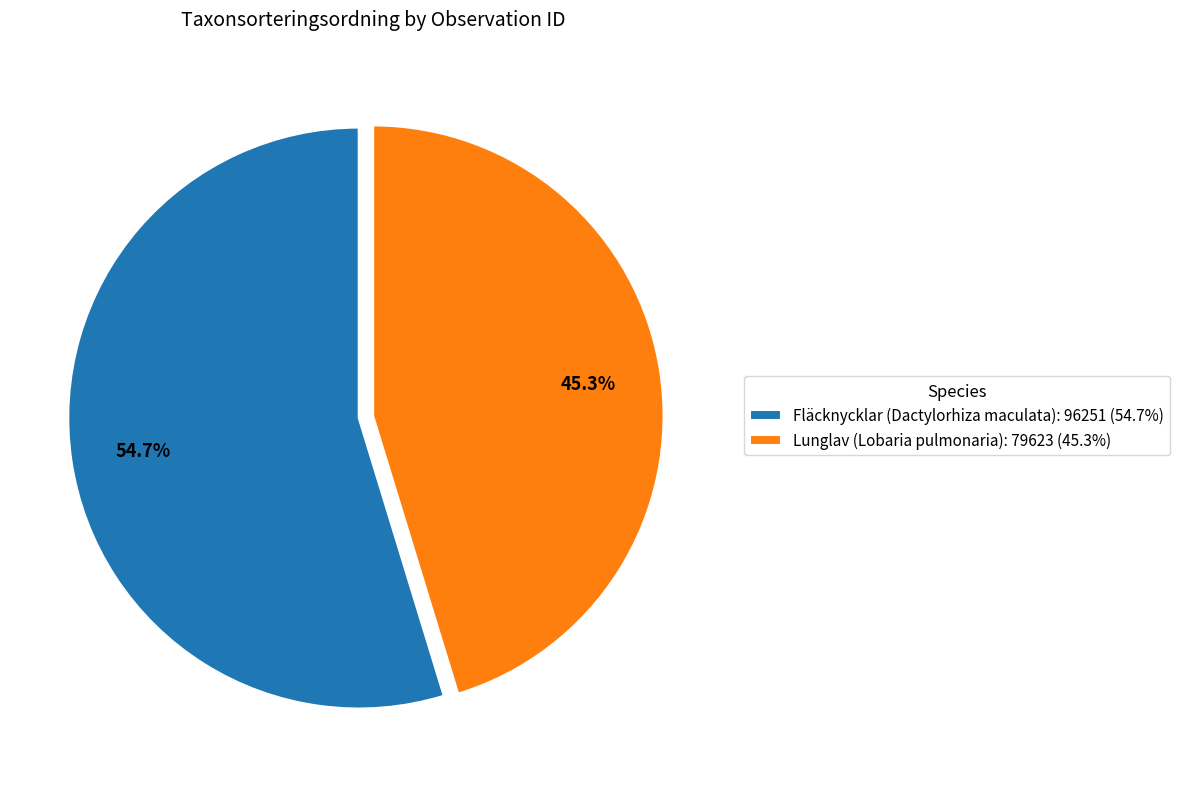

Which slice represents more than half of the pie?

Fläcknycklar (Dactylorhiza maculata): 96251 (54.7%)